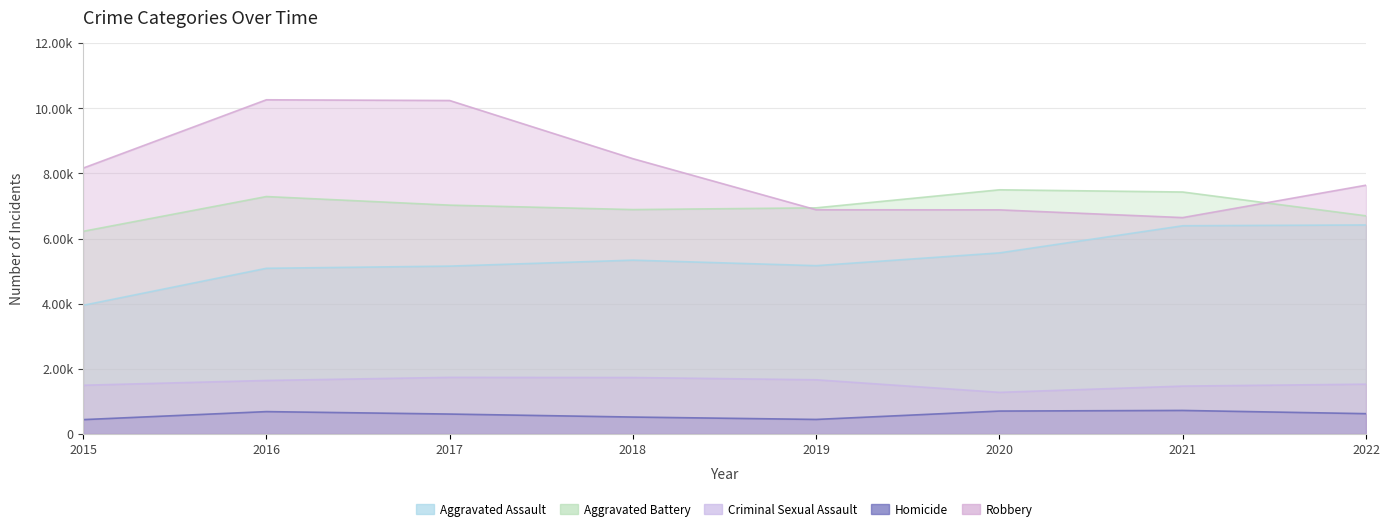

Reading left to right, transcribe all the data shown in this chart.

Aggravated Assault: 3950	5087	5154	5337	5168	5560	6393	6418
Aggravated Battery: 6222	7290	7026	6890	6943	7497	7429	6698
Criminal Sexual Assault: 1497	1644	1739	1734	1665	1279	1471	1530
Homicide: 442	688	613	521	448	705	724	625
Robbery: 8162	10260	10238	8452	6884	6881	6644	7638